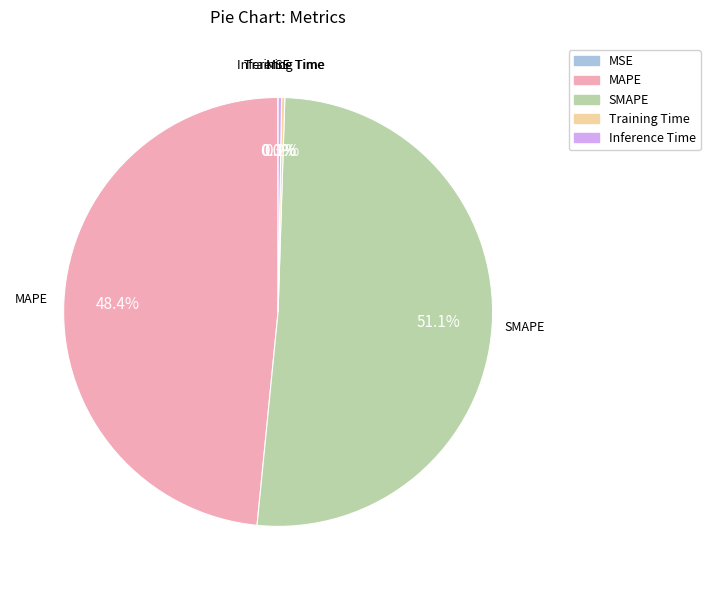

Does SMAPE account for over 50% of the chart?

Yes